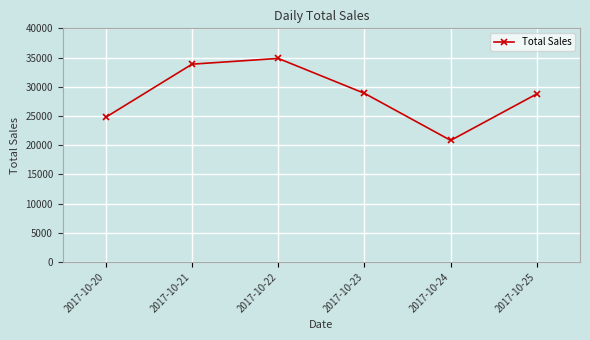

How many points are higher than both their immediate neighbors (excluding endpoints)?

1